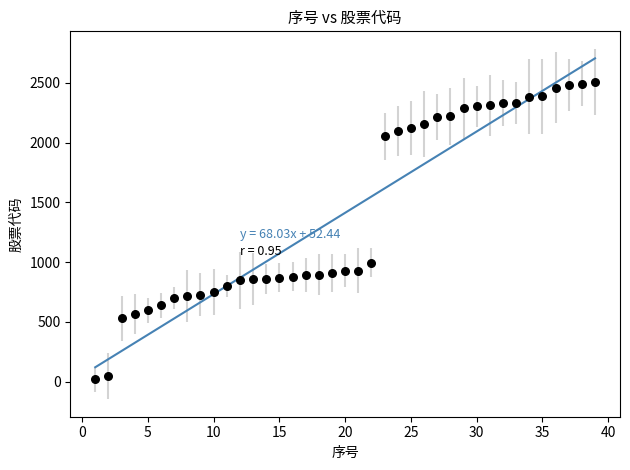

What is the range of Y values (max minus min)?

2488